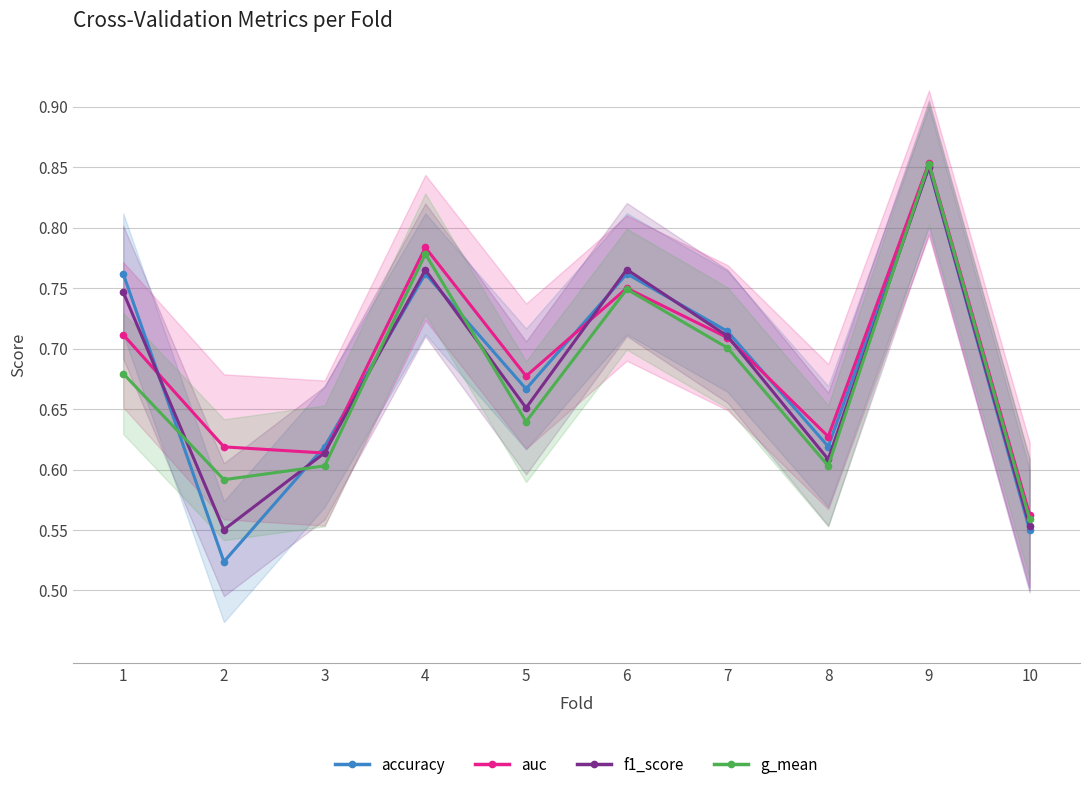

Does the chart display data point markers on the line(s)?

Yes